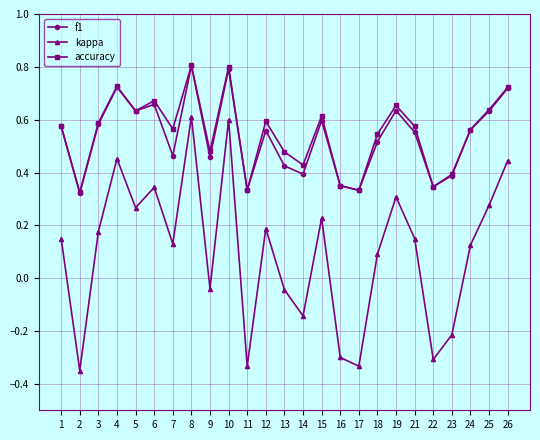

What is the total value across all series at 19?

1.6